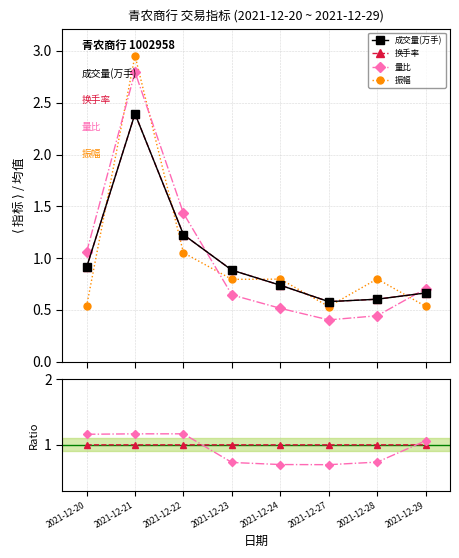

Read the 振幅 value at 2021-12-27.

0.5